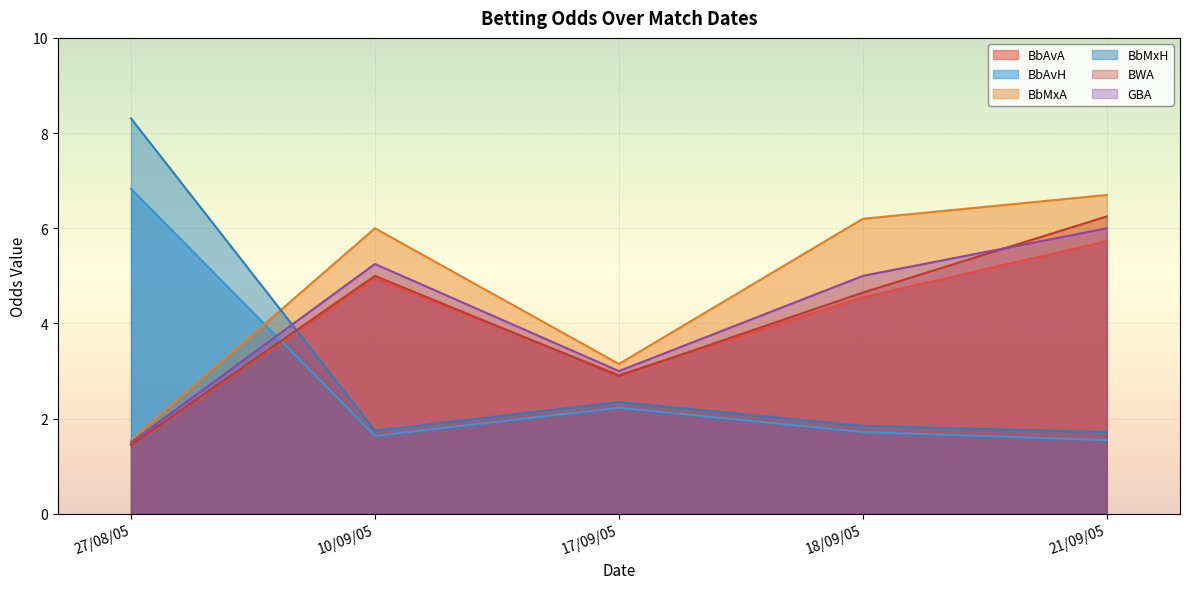

True or false: GBA has more than 0 points higher than both neighbors.

True